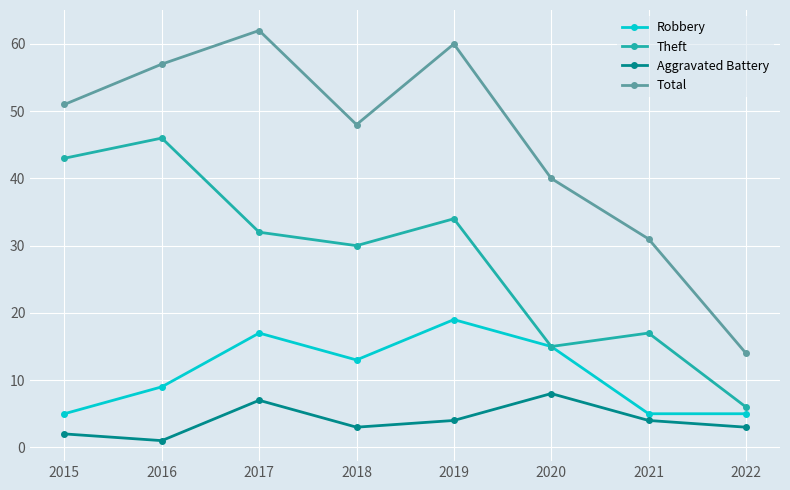

How many distinct data groups are displayed?

4